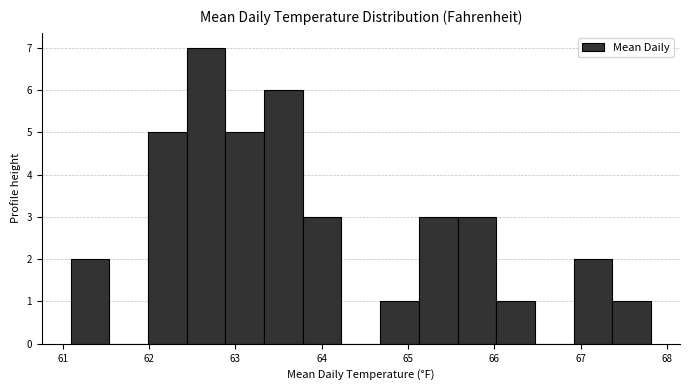

Reading left to right, transcribe this chart: for each bar, give the range it covers on the x-axis and its height. Neither the bar edges nor the heights are printed on the chart, so give them approximately, as read against the axes.

61.1 to 61.5: 2
61.5 to 62.0: 0
62.0 to 62.4: 5
62.4 to 62.9: 7
62.9 to 63.3: 5
63.3 to 63.8: 6
63.8 to 64.2: 3
64.2 to 64.7: 0
64.7 to 65.1: 1
65.1 to 65.6: 3
65.6 to 66.0: 3
66.0 to 66.5: 1
66.5 to 66.9: 0
66.9 to 67.4: 2
67.4 to 67.8: 1